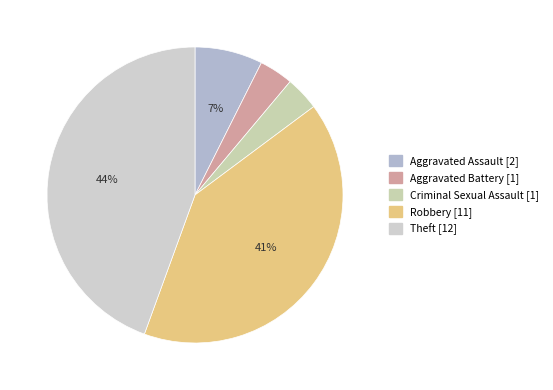

What percentage is the Theft slice, to the nearest percent?

44%